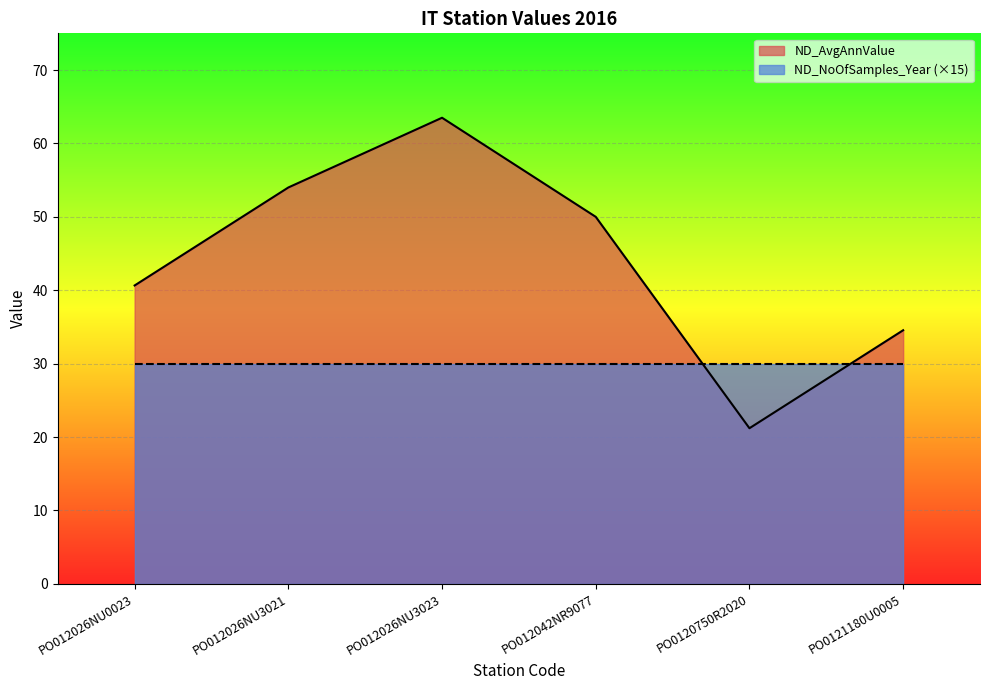

What is the label of the 4th point from the right?

PO012026NU3023